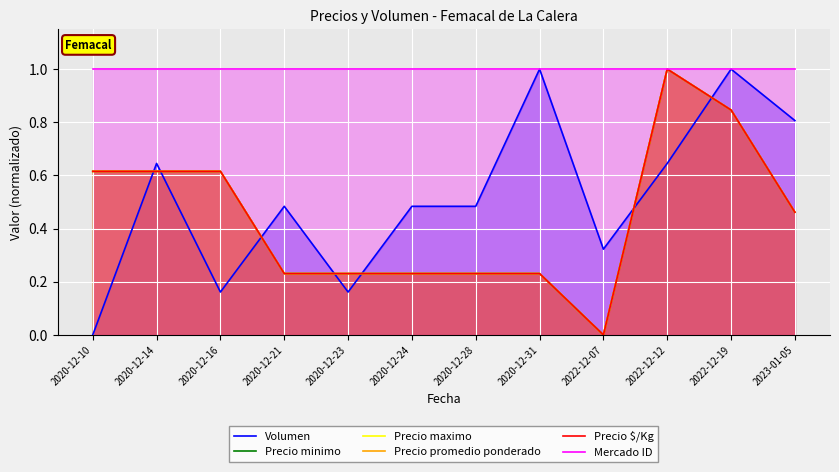

Which has a higher value, 2022-12-07 or 2020-12-14?

2020-12-14